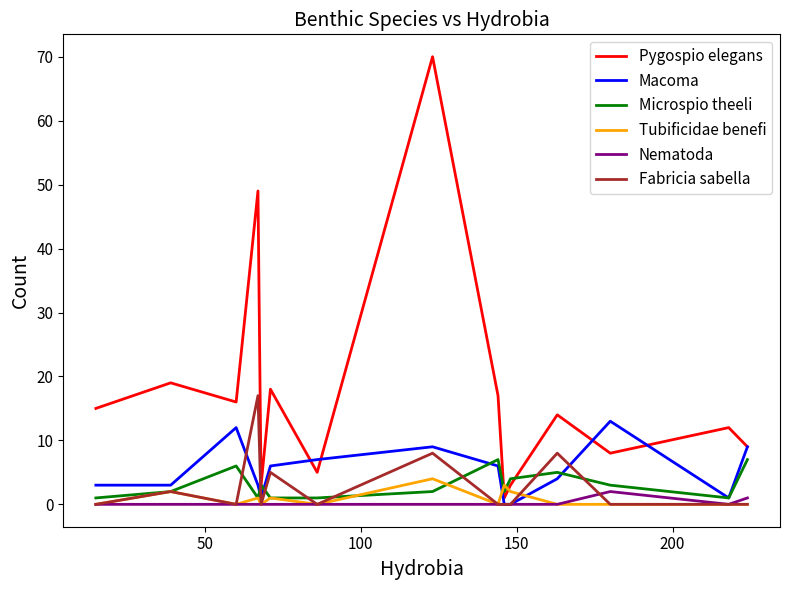

Which series has the largest total across all categories?

Pygospio elegans